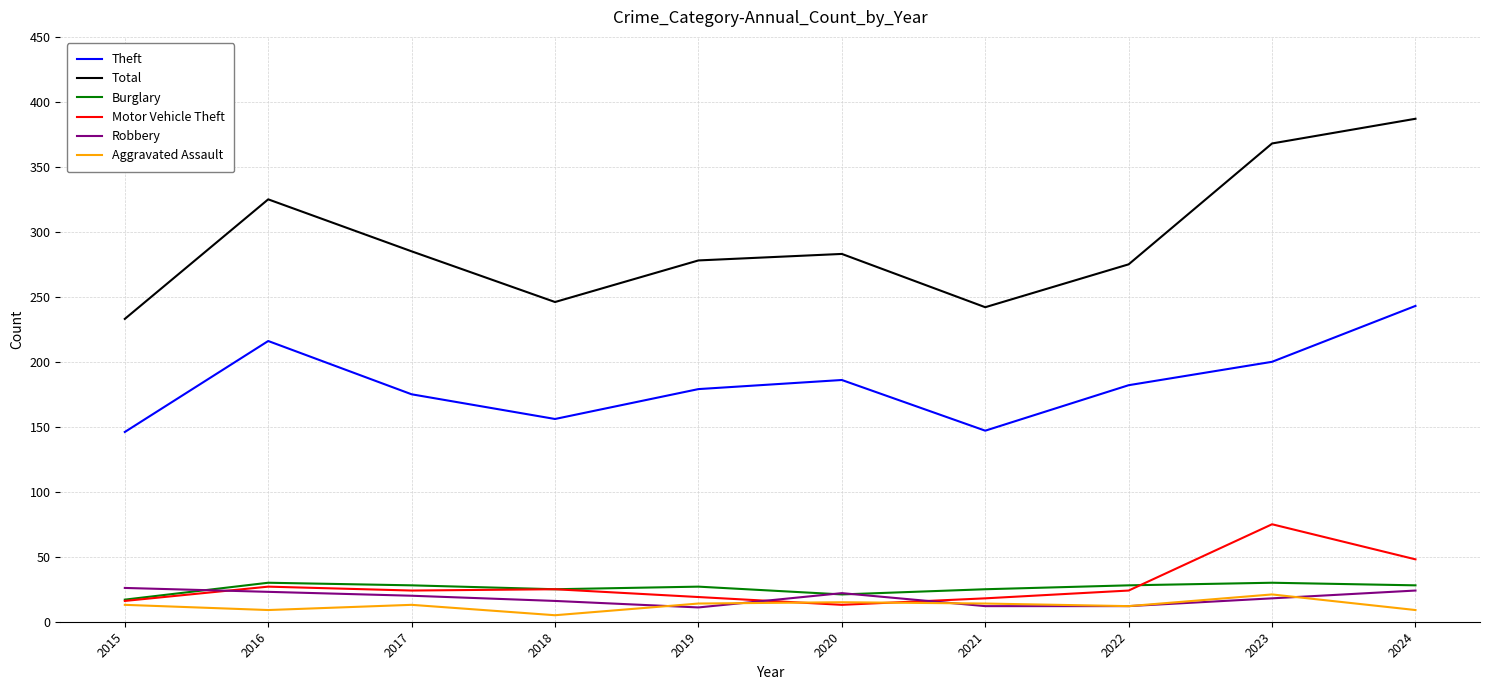

Count the number of data series in this chart.

6